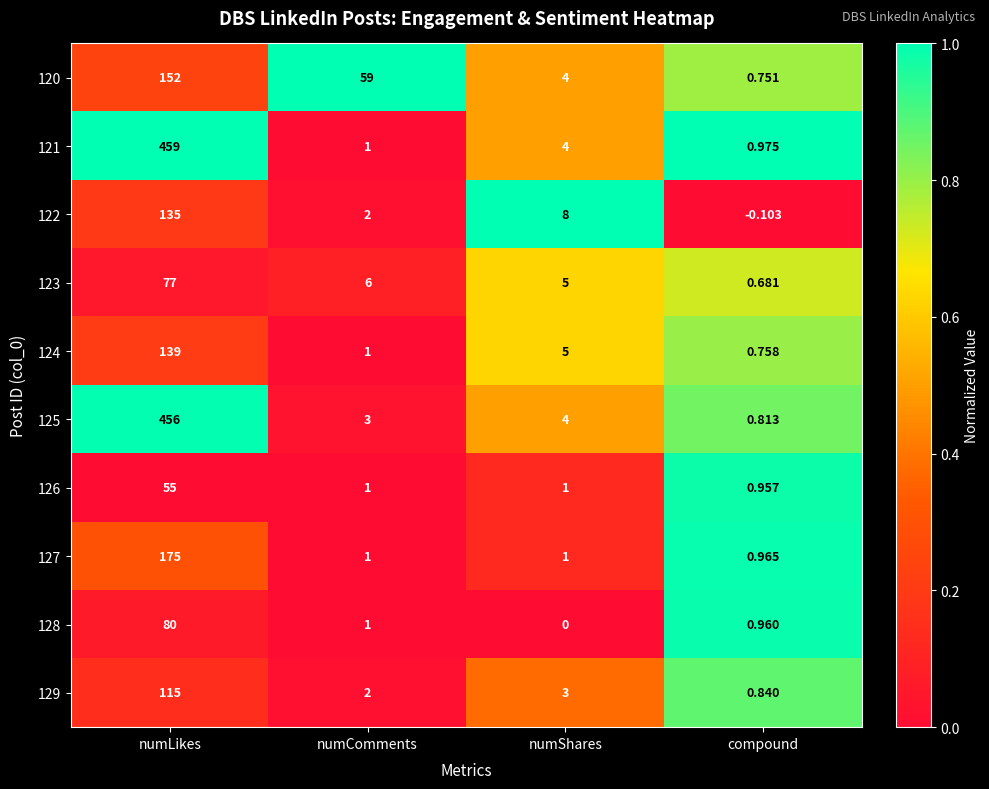

Is the value of 129 at compound greater than the value of 127 at numComments?

No